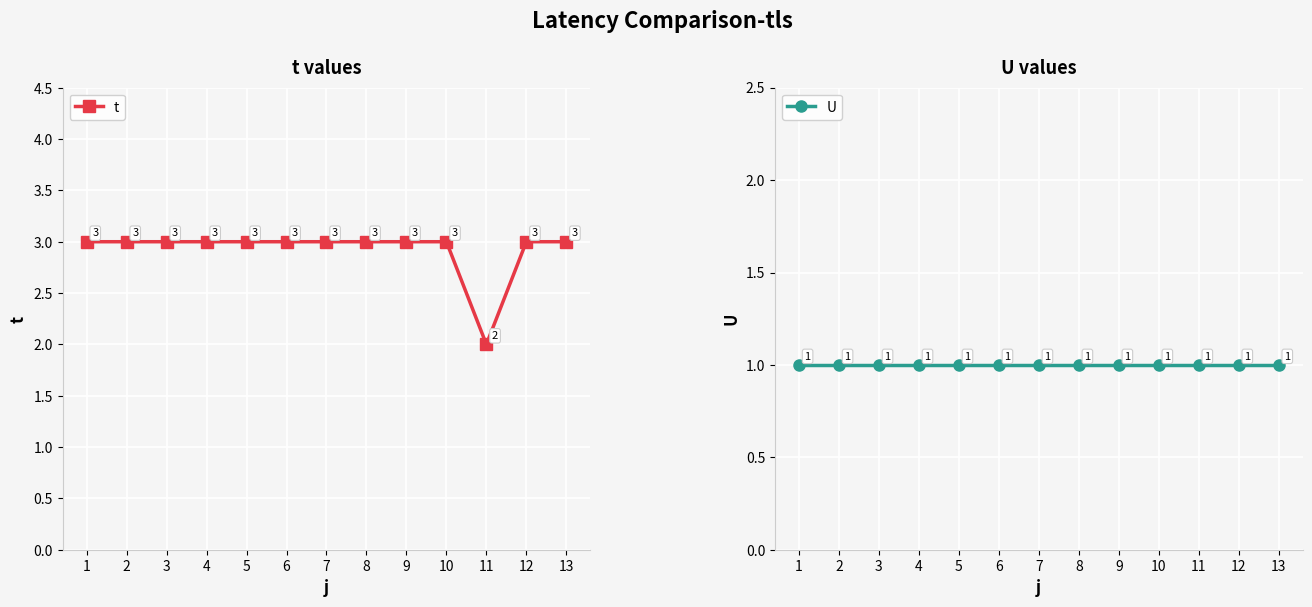

How many distinct data groups are displayed?

2